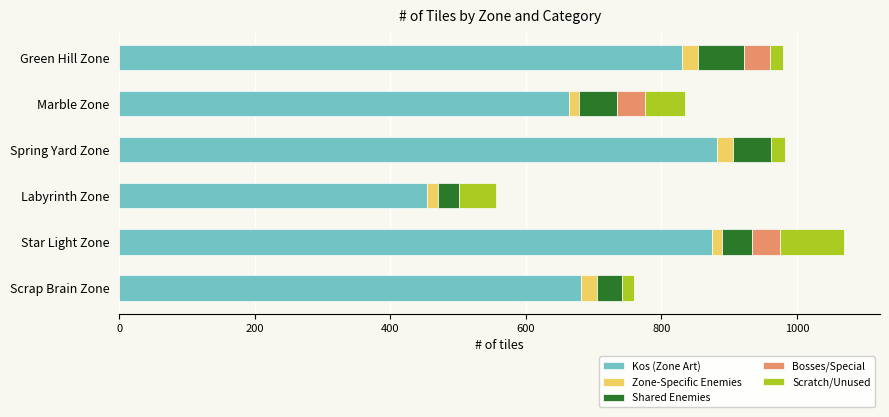

What is the maximum value for Kos (Zone Art)?

882